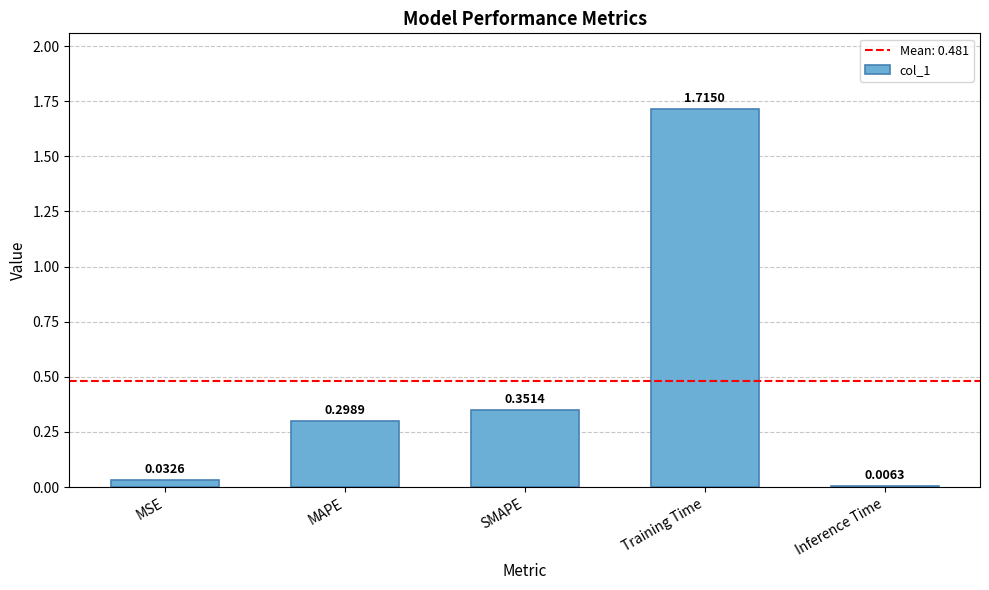

Rank the categories by value from highest to lowest.

Training Time, SMAPE, MAPE, MSE, Inference Time